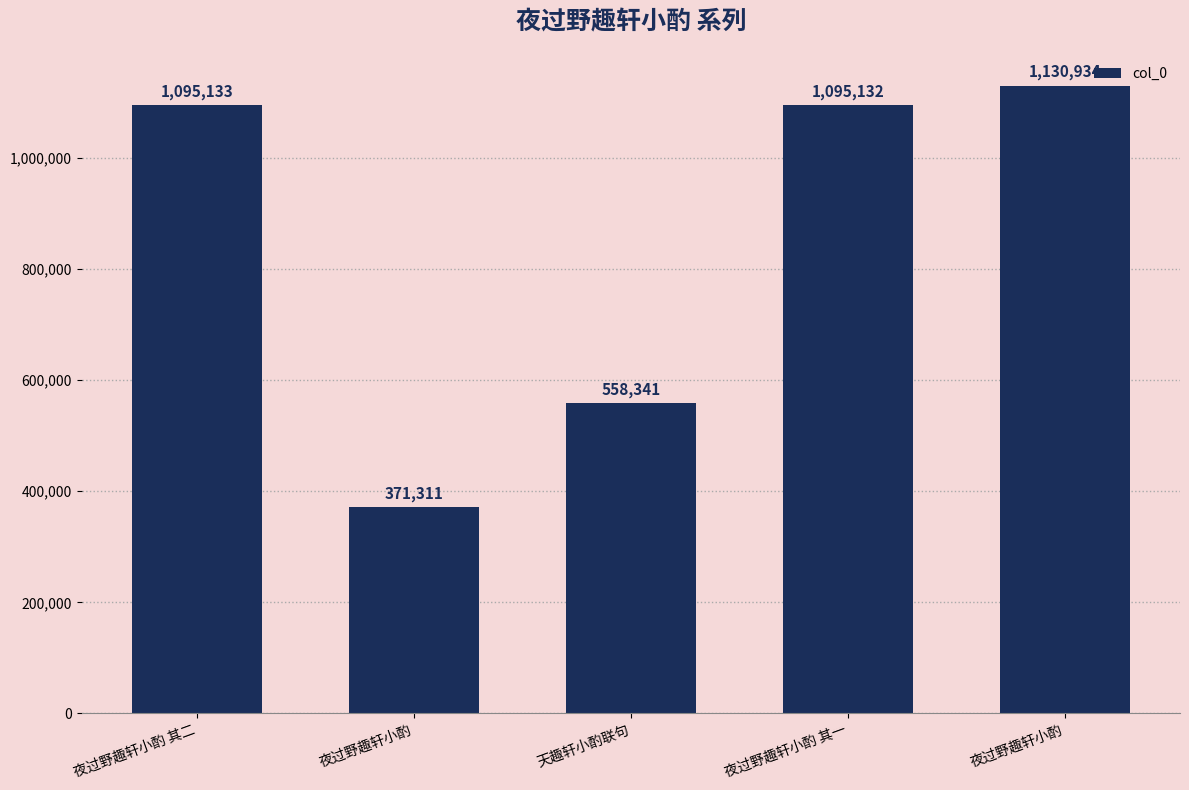

What is the value of the 4th bar from the left?

1095132